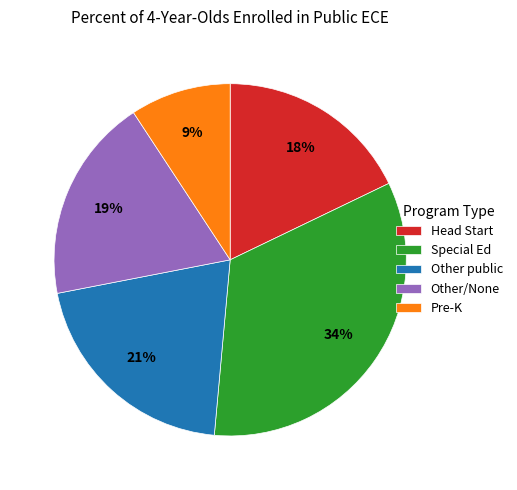

What is the ratio of the value at Head Start to the value at Other/None?

0.9